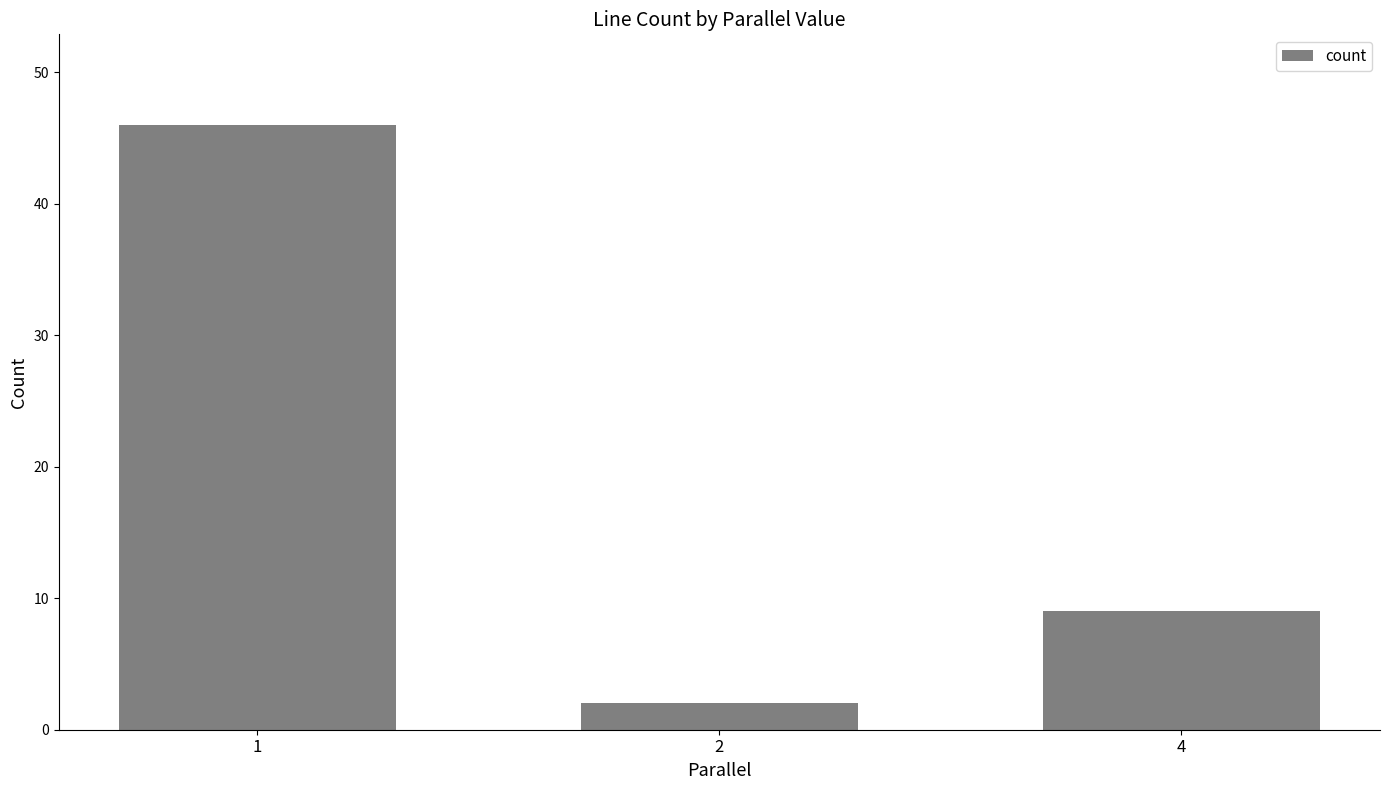

Reading left to right, what are all the values shown in this chart?

46	2	9